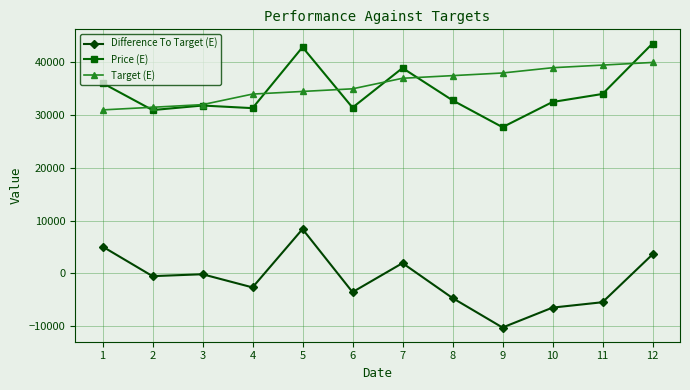

True or false: Difference To Target (E) and Target (E) cross at least once.

False